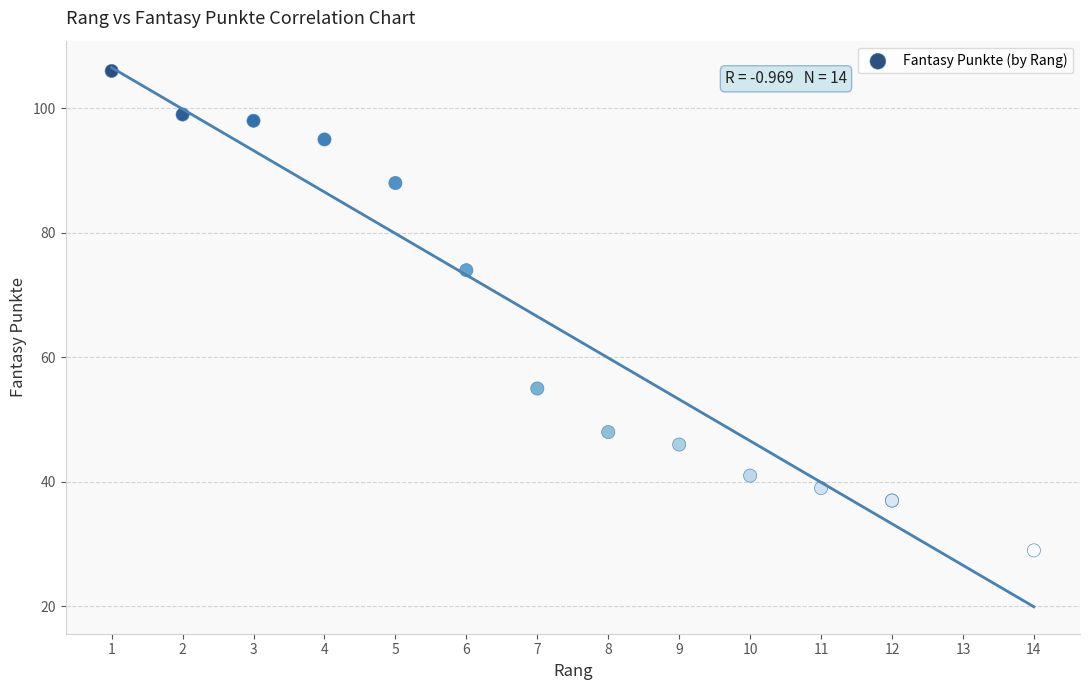

What Y value in the scatter plot is closest to 67?

74